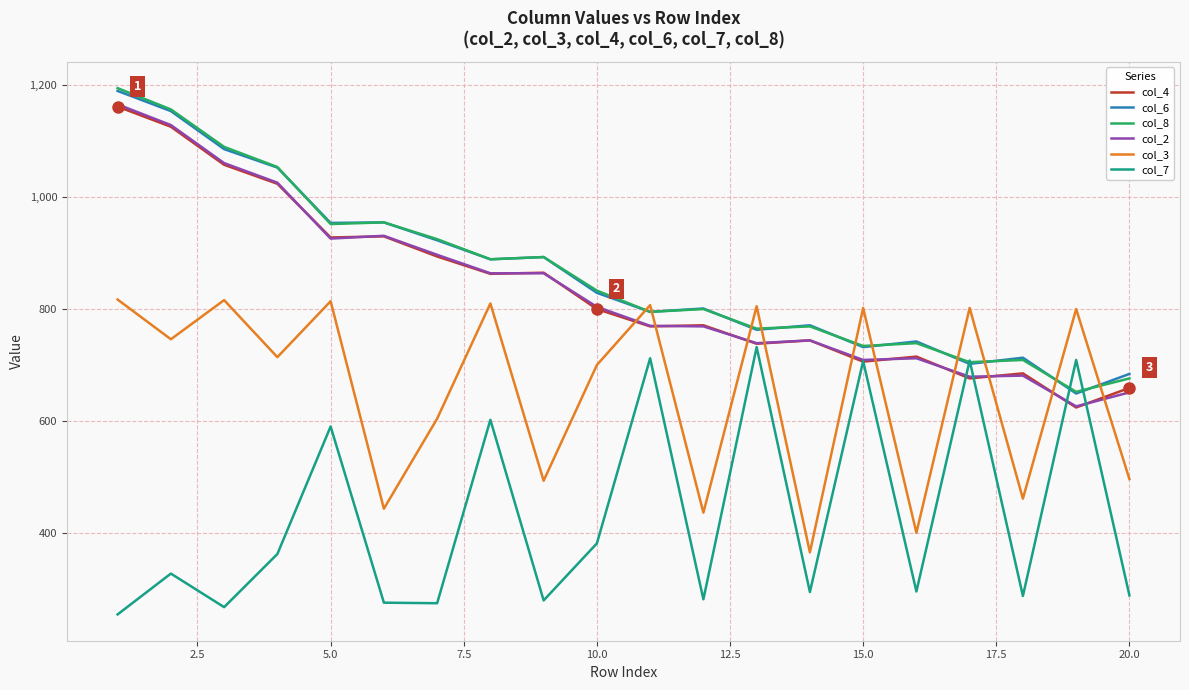

Which series has the widest spread of values?

col_8